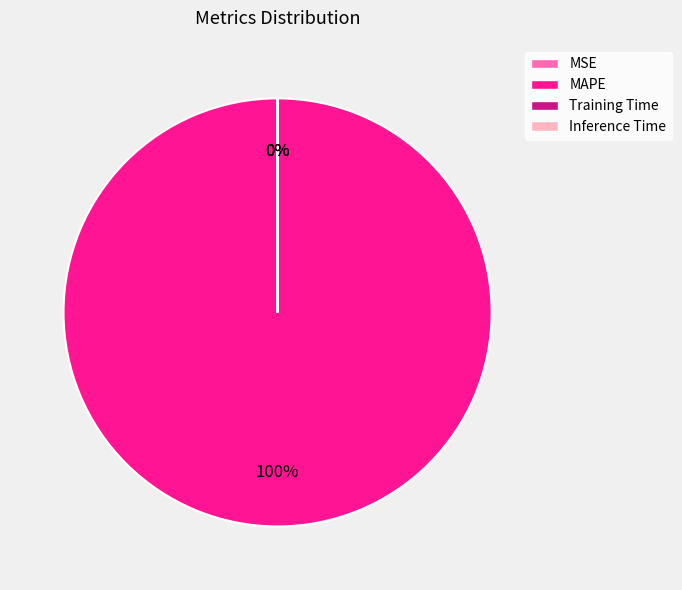

The MSE slice represents 0% of the pie. True or false?

True